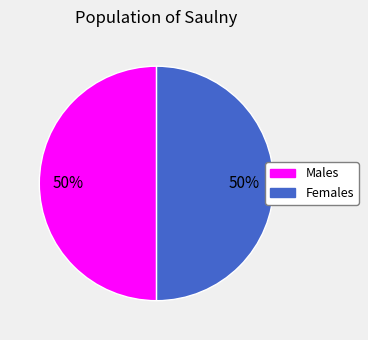

To the nearest percent, what is the average slice percentage?

50%